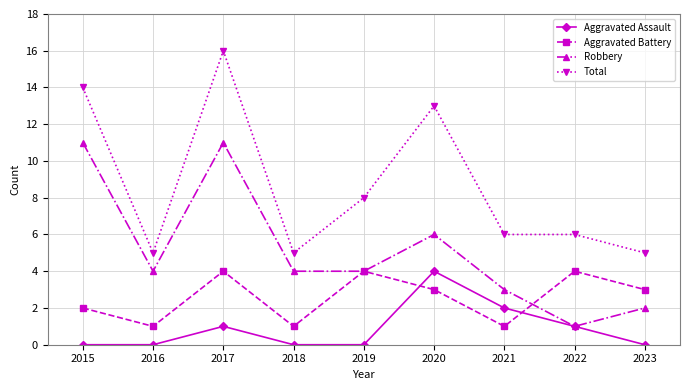

What is the difference between the maximum and minimum values in the Robbery series?

10